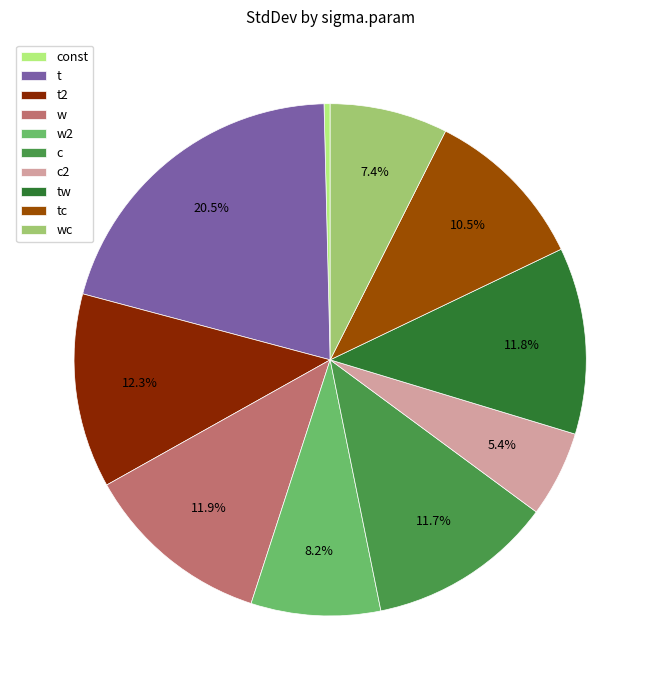

What is the largest slice in the pie chart?

t